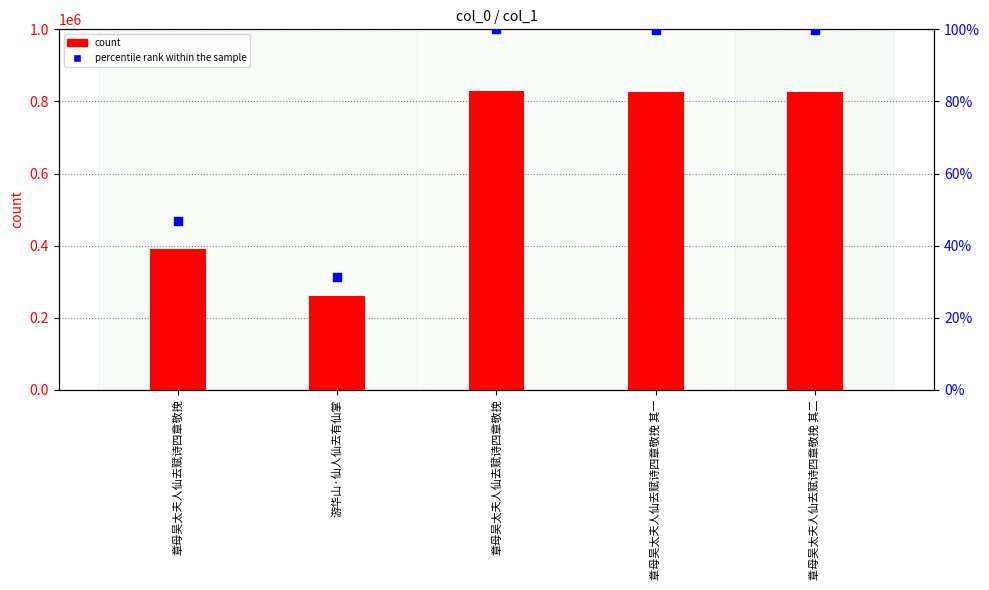

Is the value of percentile rank within the sample at 章母吴太夫人仙去赋诗四章敬挽 greater than the value of col_0 at 章母吴太夫人仙去赋诗四章敬挽 其二?

No